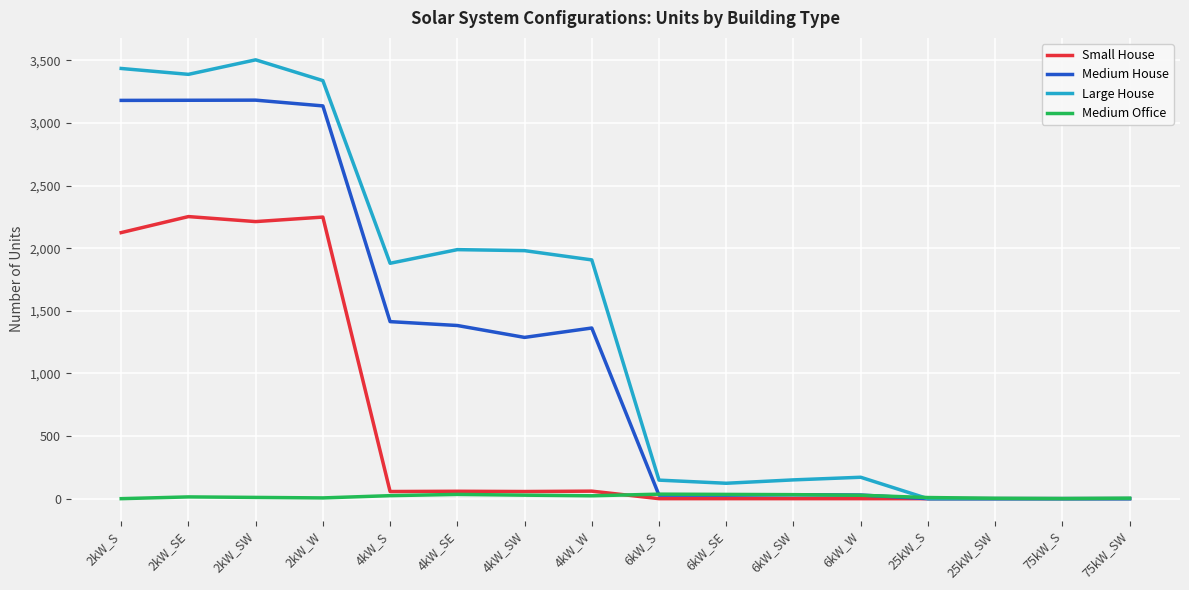

What are all the series names shown in the legend?

Small House, Medium House, Large House, Medium Office